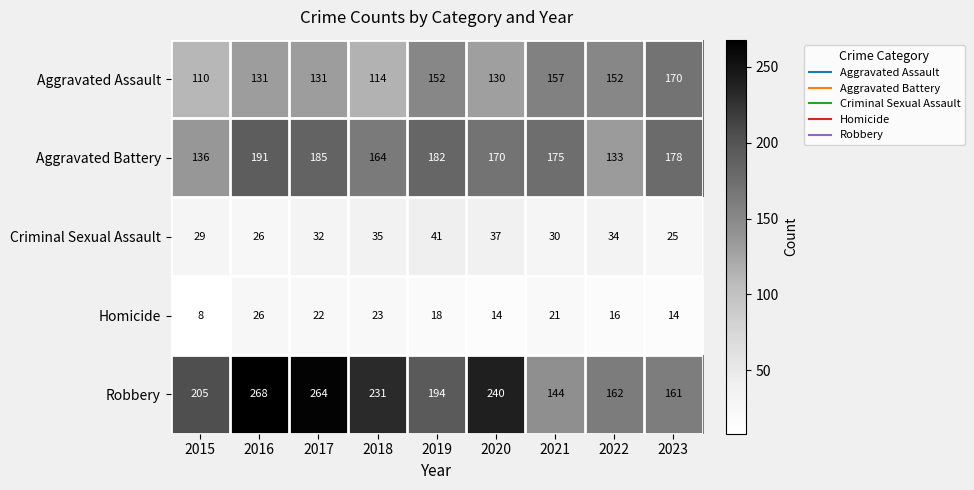

What is the difference between the maximum and minimum values in the Aggravated Battery series?

58